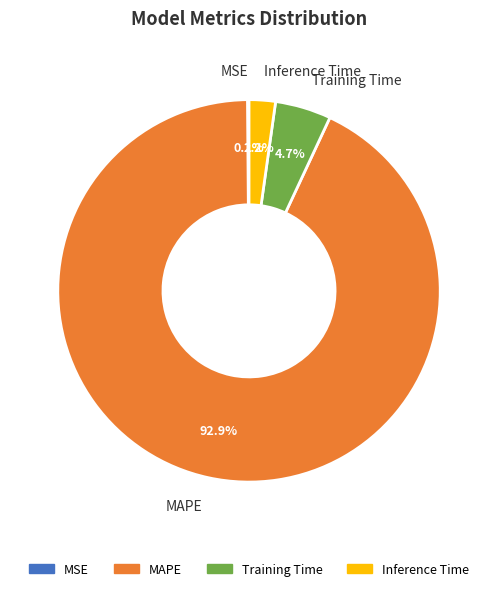

What is the largest slice in the pie chart?

MAPE